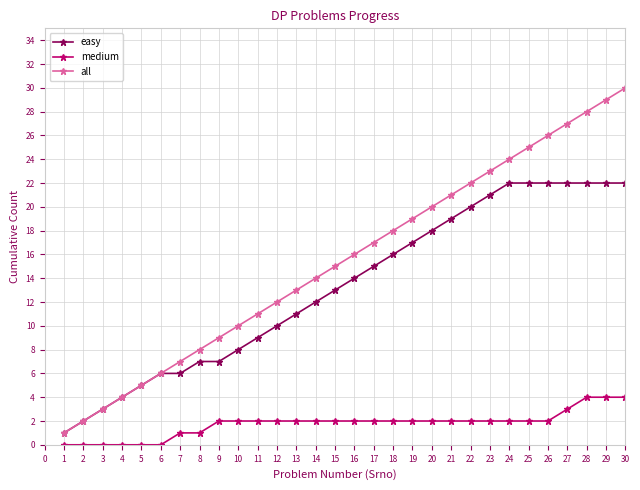

At which category does the chart reach its peak across all series?

30